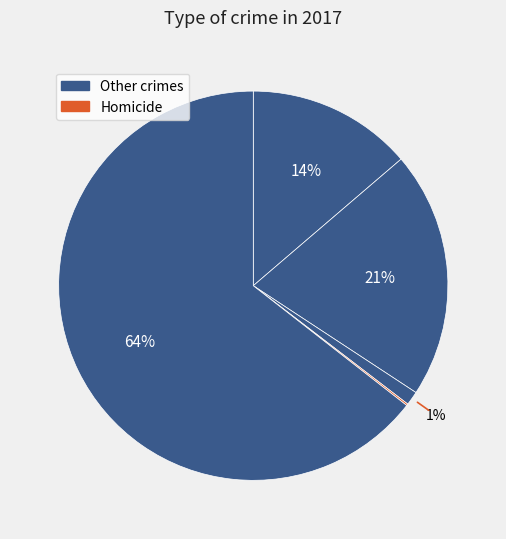

To the nearest percent, what is the average slice percentage?

20%